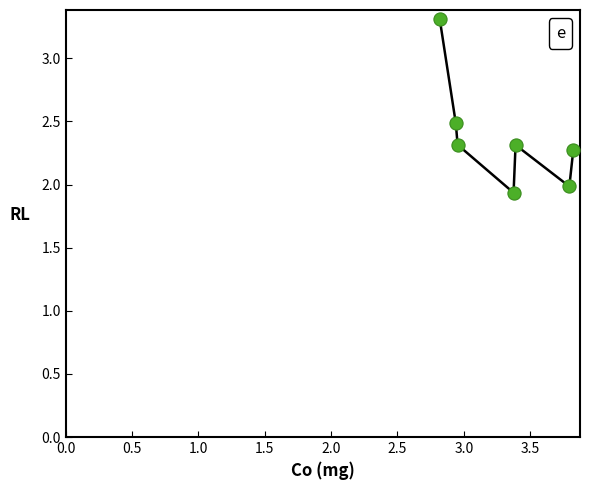

What is the range of X values (max minus min)?

1.0